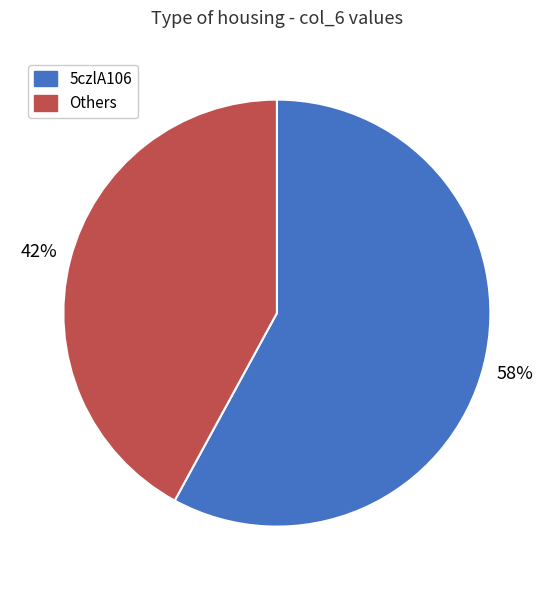

Count the number of slices in the pie.

2